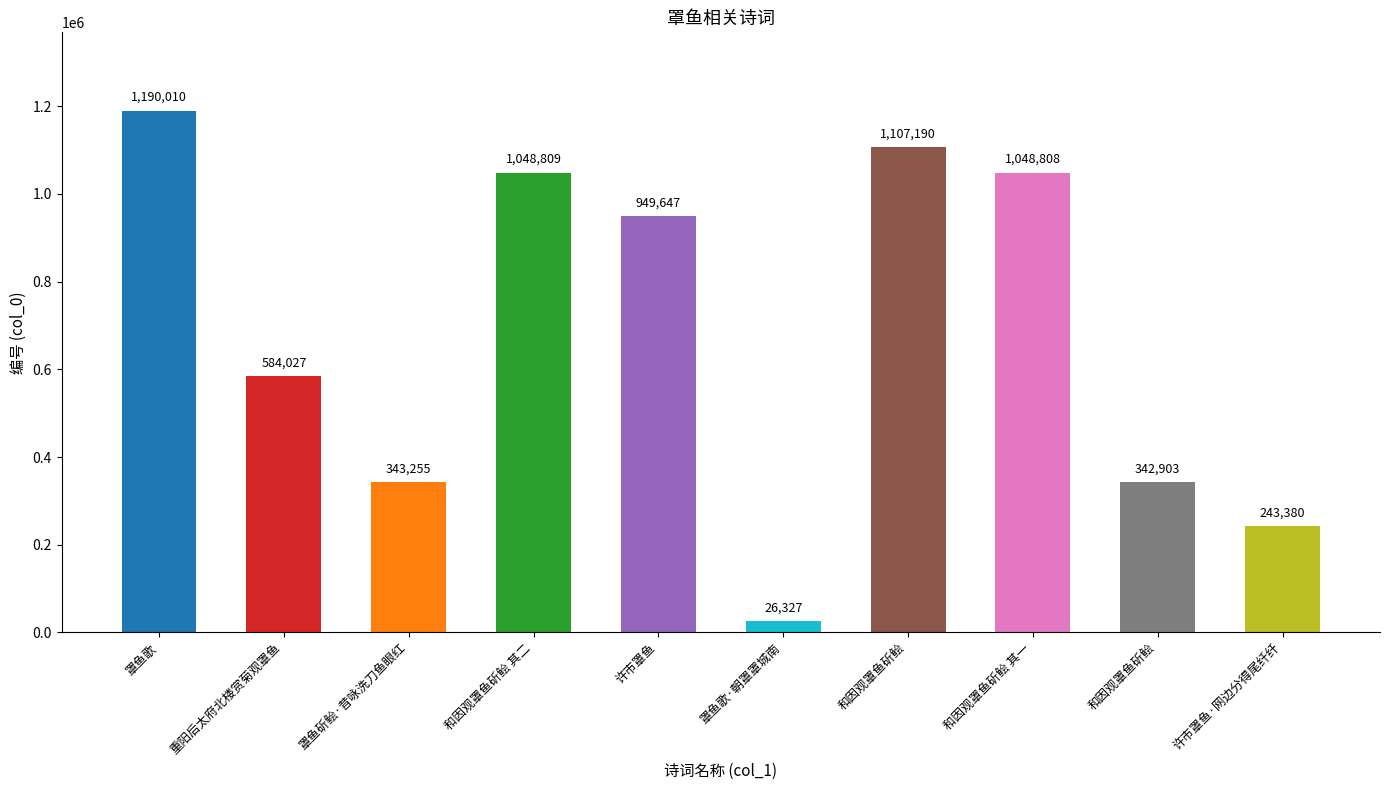

The value at 和因观罩鱼斫鲙 其一 is 1048808. True or false?

True